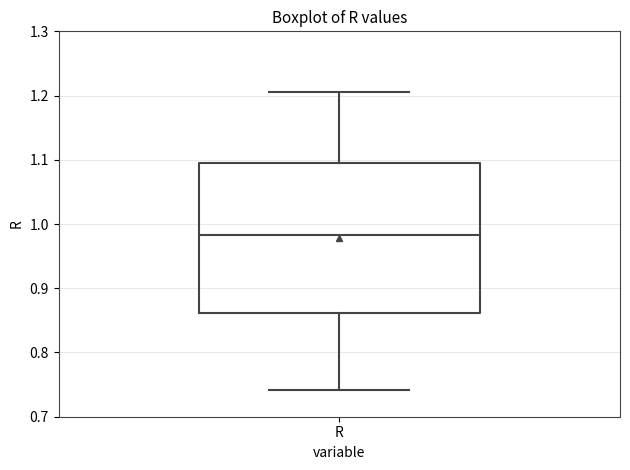

Transcribe this box plot: give where the median line is, the range the box spans, and where the two whiskers end, as read against the y-axis. The values are not printed on the chart, so give them approximately, as read against the axis.

median 0.98, box 0.86 to 1.10, whiskers 0.74 to 1.20